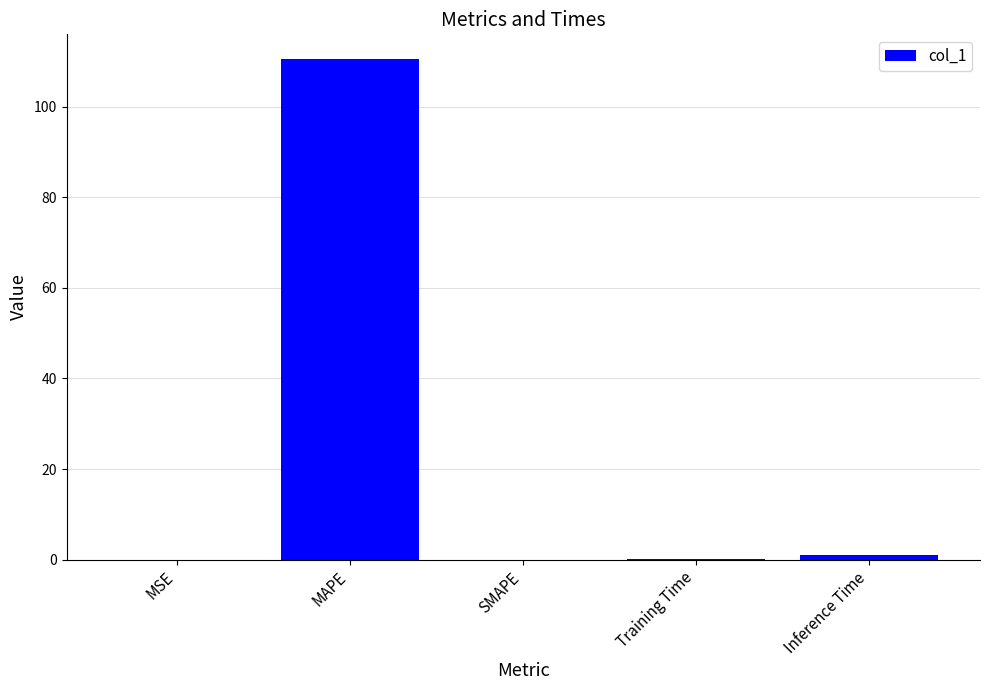

What is the sum of the values at SMAPE and MAPE?

110.4